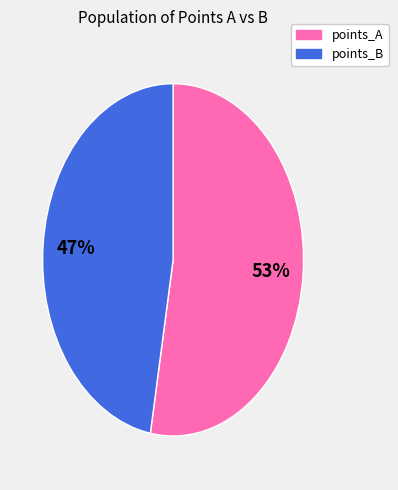

Rank the categories by value from highest to lowest.

points_A, points_B